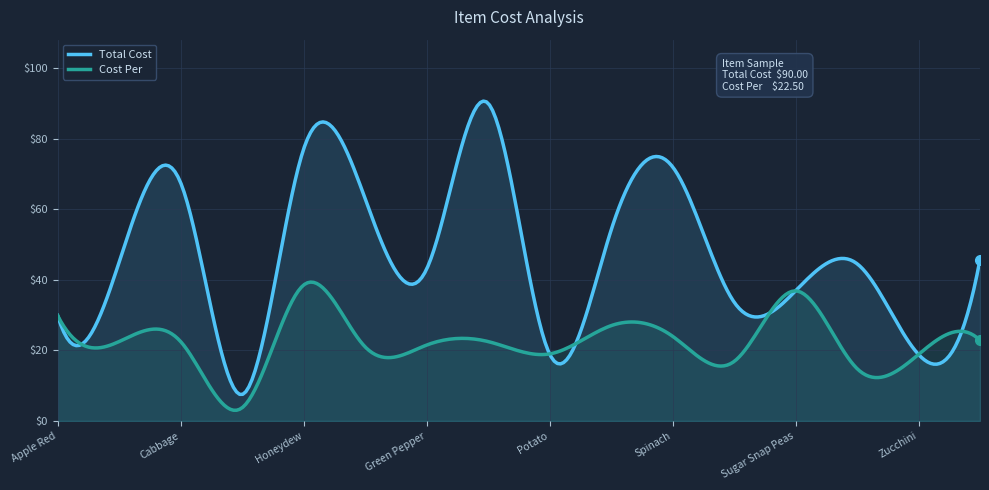

List the series in order of their overall mean, lowest first.

Cost Per, Total Cost